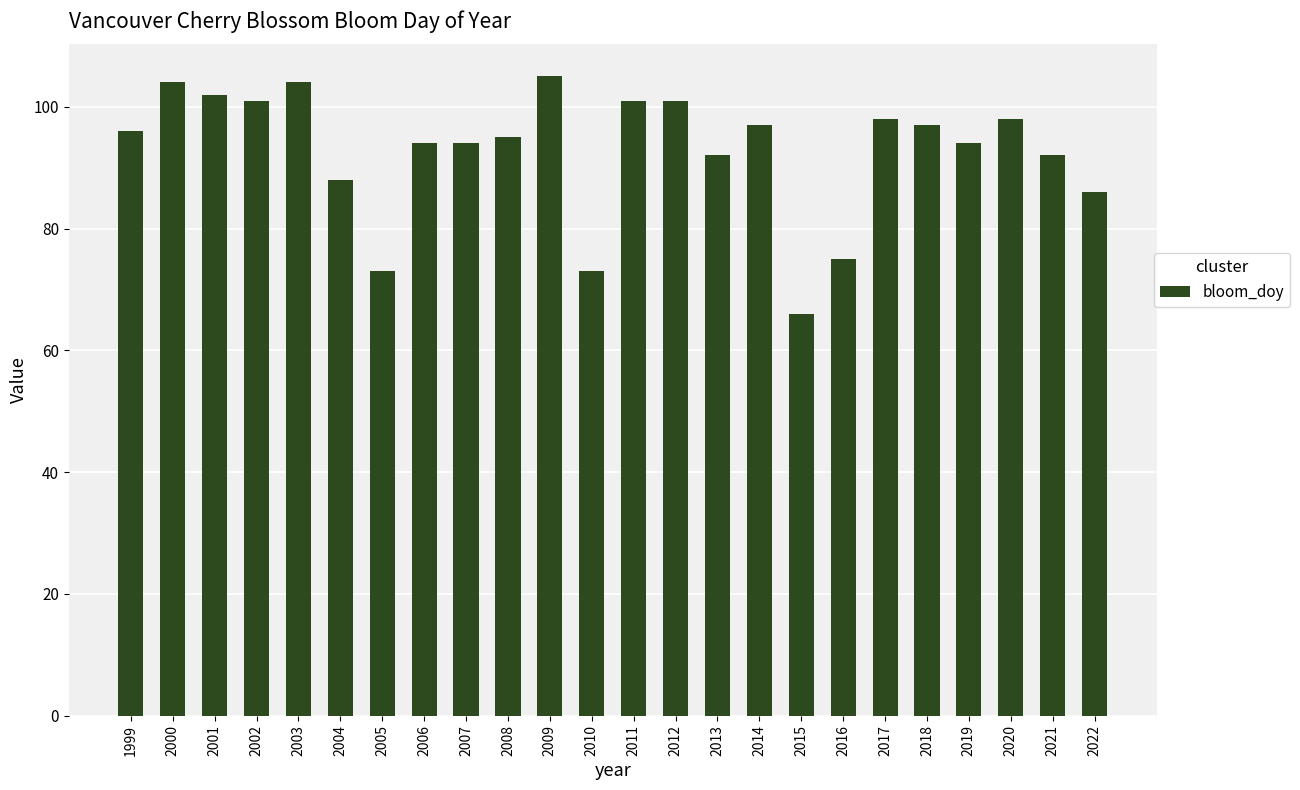

Which has a higher value, 2011 or 2017?

2011